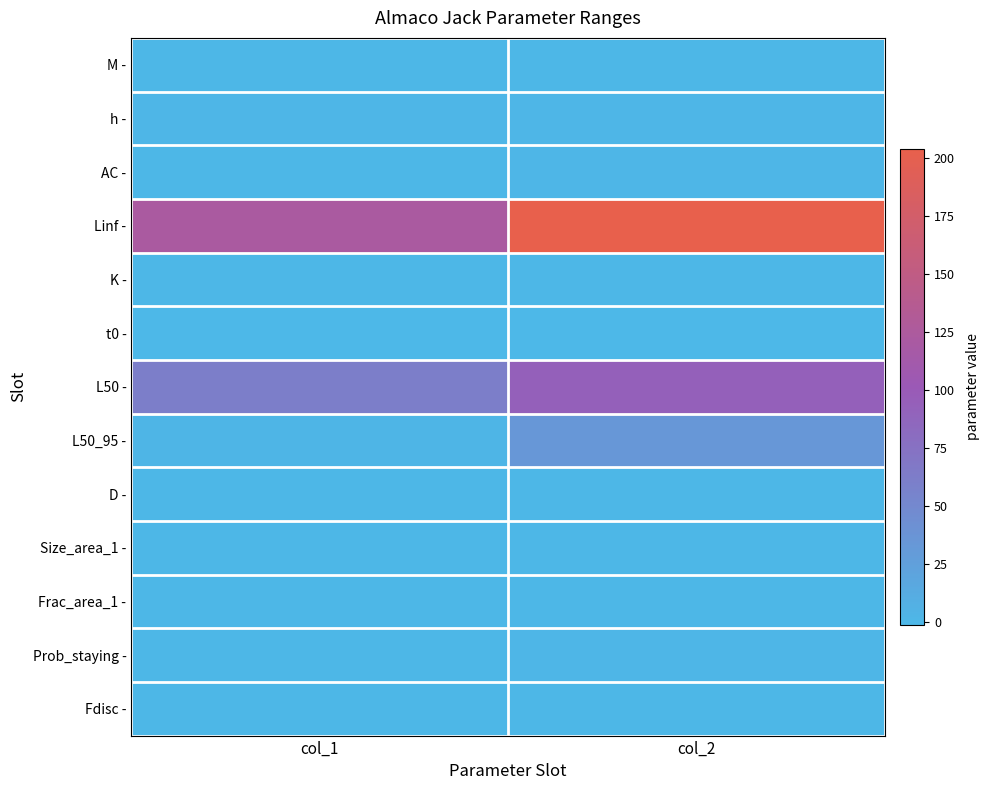

Which series has the largest total across all categories?

Linf -